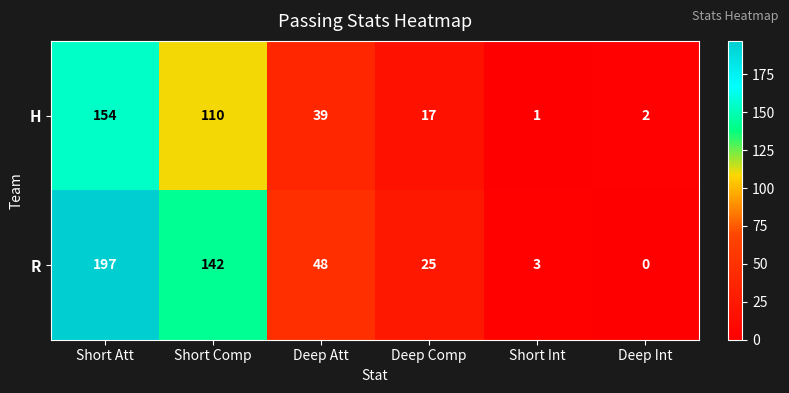

What is the average value of the R series?

69